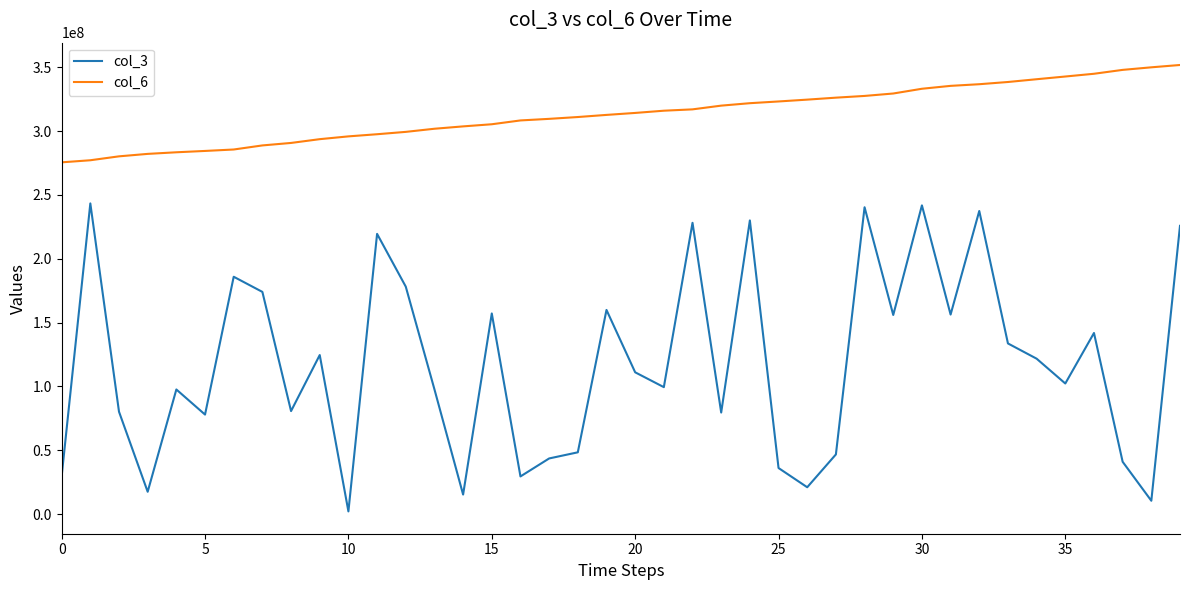

Which series has the largest range (max minus min)?

col_3